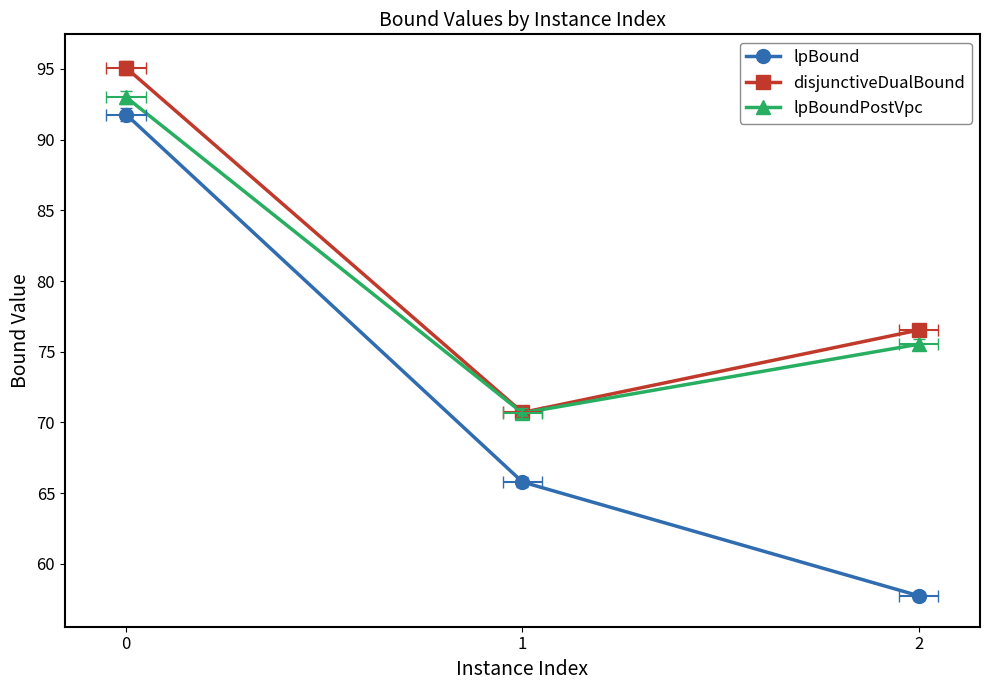

What are all the series names shown in the legend?

lpBound, disjunctiveDualBound, lpBoundPostVpc